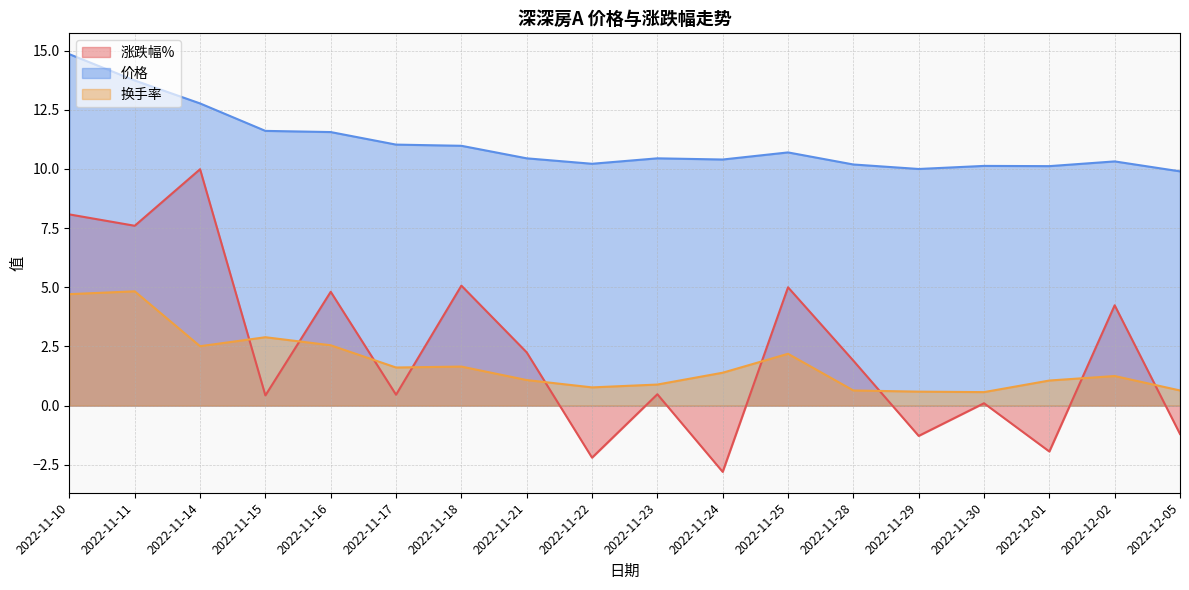

True or false: 换手率 has a value of 0.3 at 2022-11-29.

False